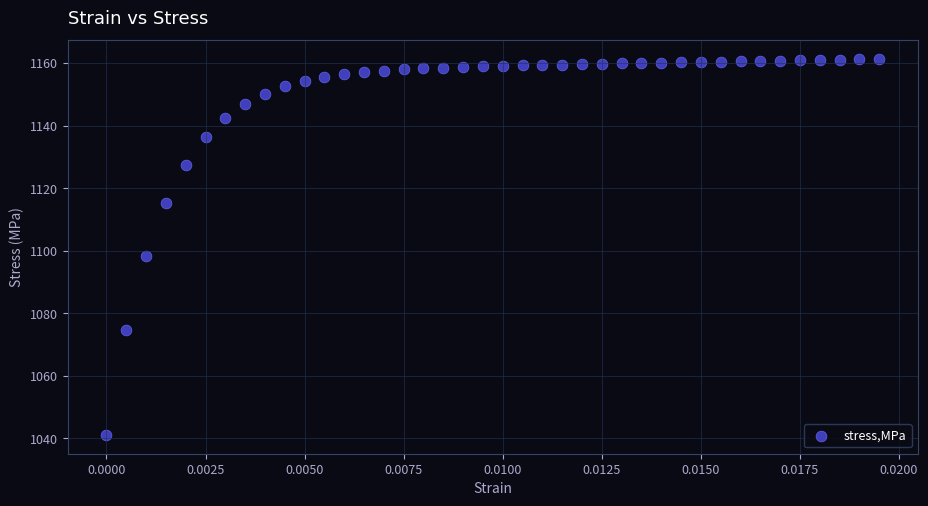

What Y value in the scatter plot is closest to 1101?

1098.4